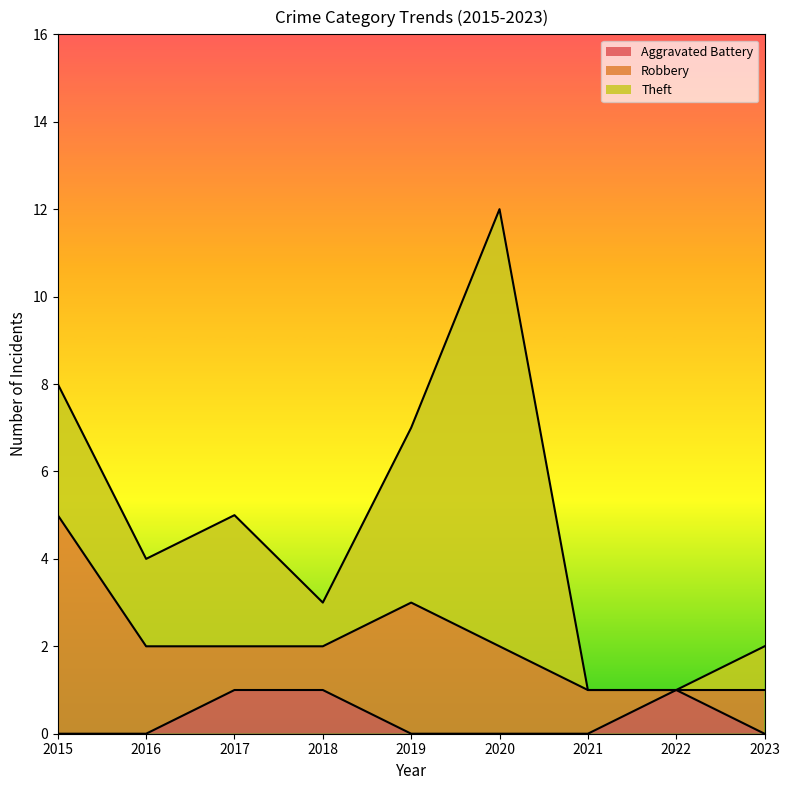

Is the value of Aggravated Battery at 2019 greater than the value of Robbery at 2015?

No